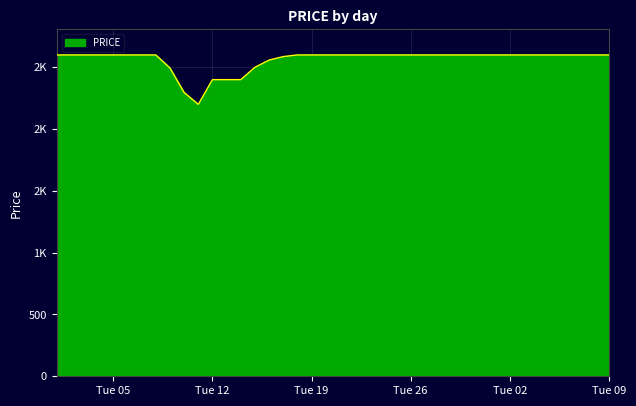

Which label corresponds to the smallest value in the chart?

2016-01-11